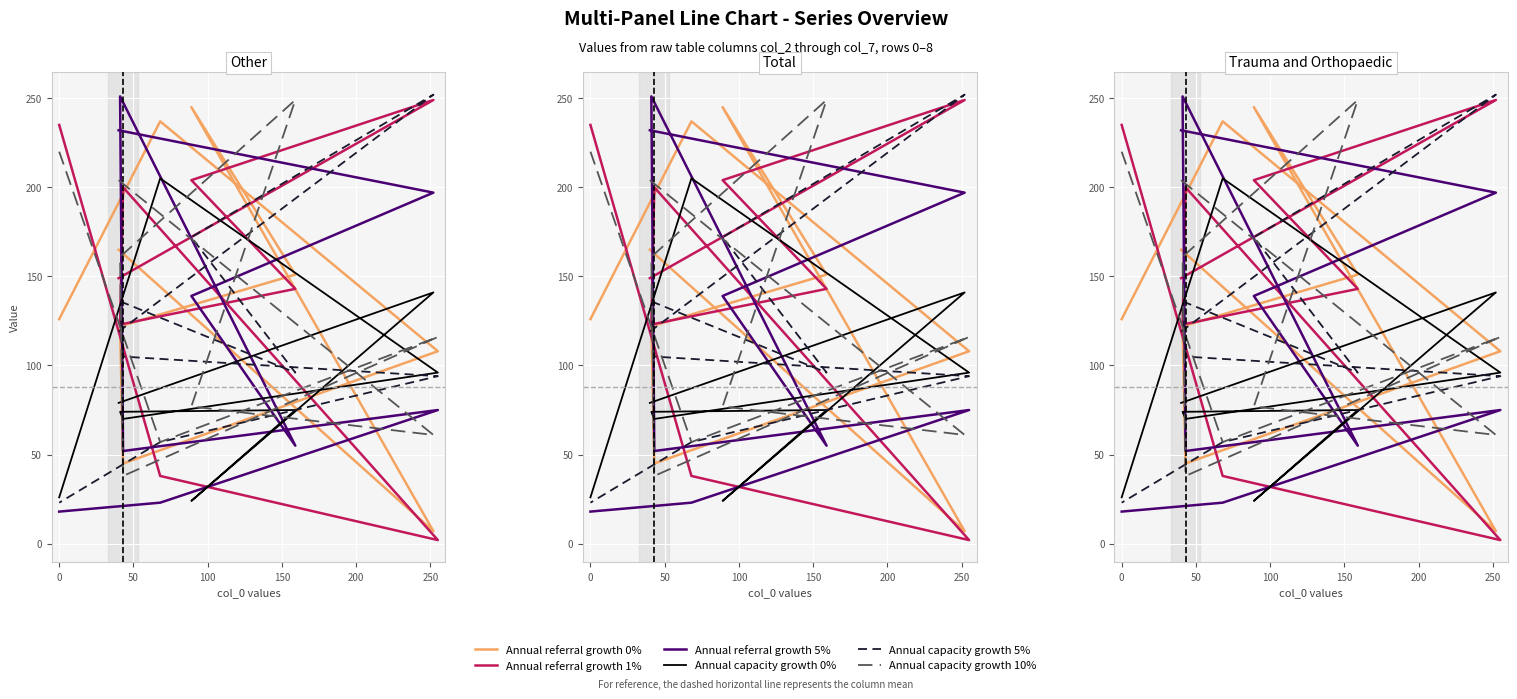

After their last crossing, which series has the higher values: Annual capacity growth 0% or Annual capacity growth 10%?

Annual capacity growth 10%